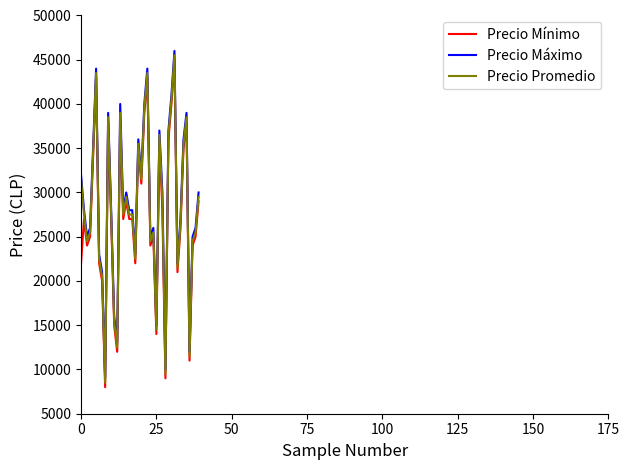

What is the difference between the maximum and minimum values in the Precio Mínimo series?

37000